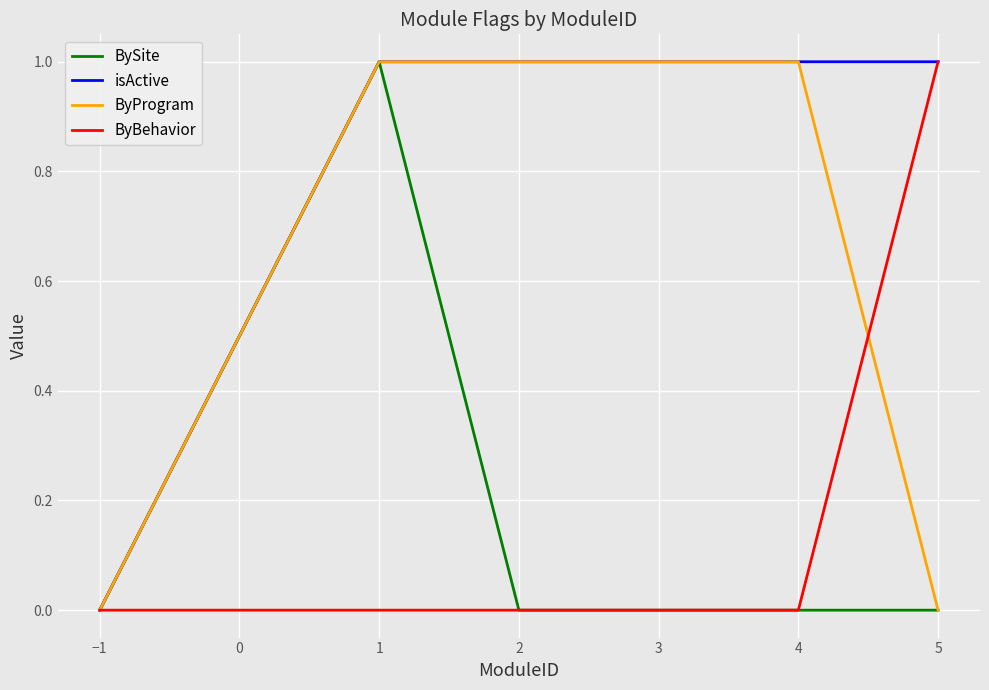

Does the chart have visible grid lines?

Yes